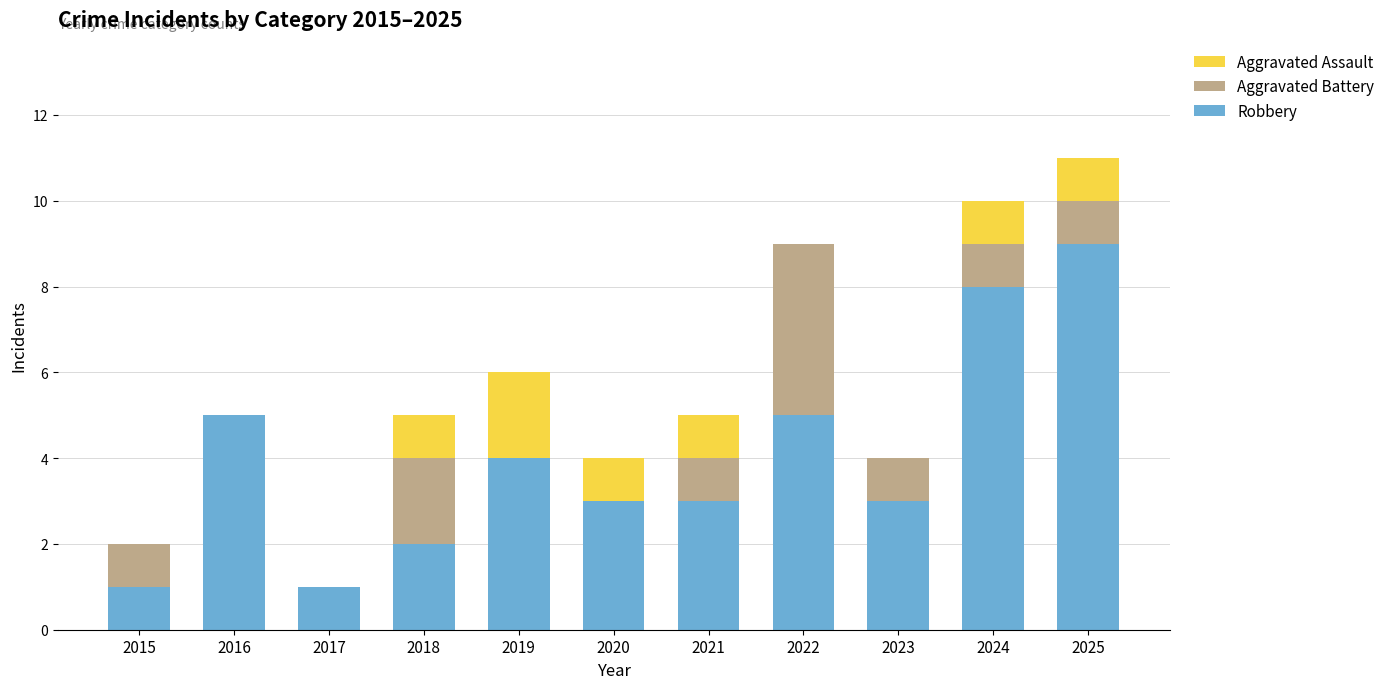

What is the total value across all series at 2016?

5